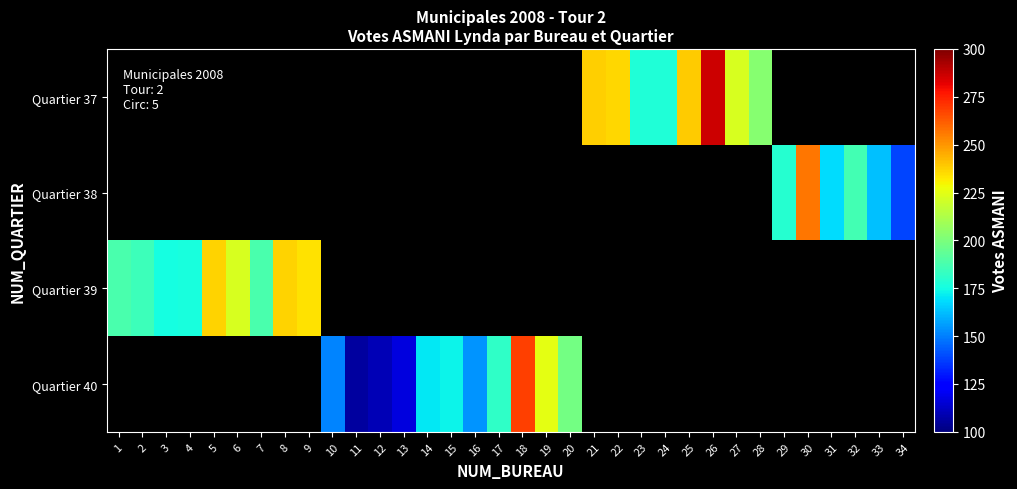

Count the number of data series in this chart.

4